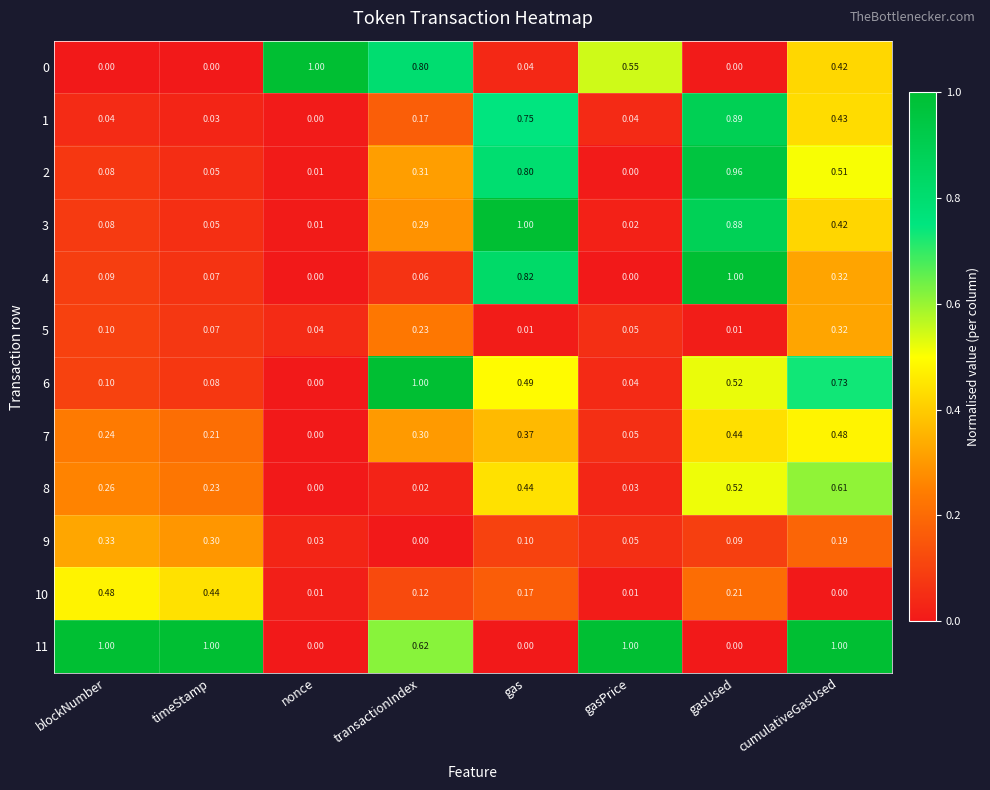

Is the value of 3 at timeStamp greater than the value of 4 at blockNumber?

No